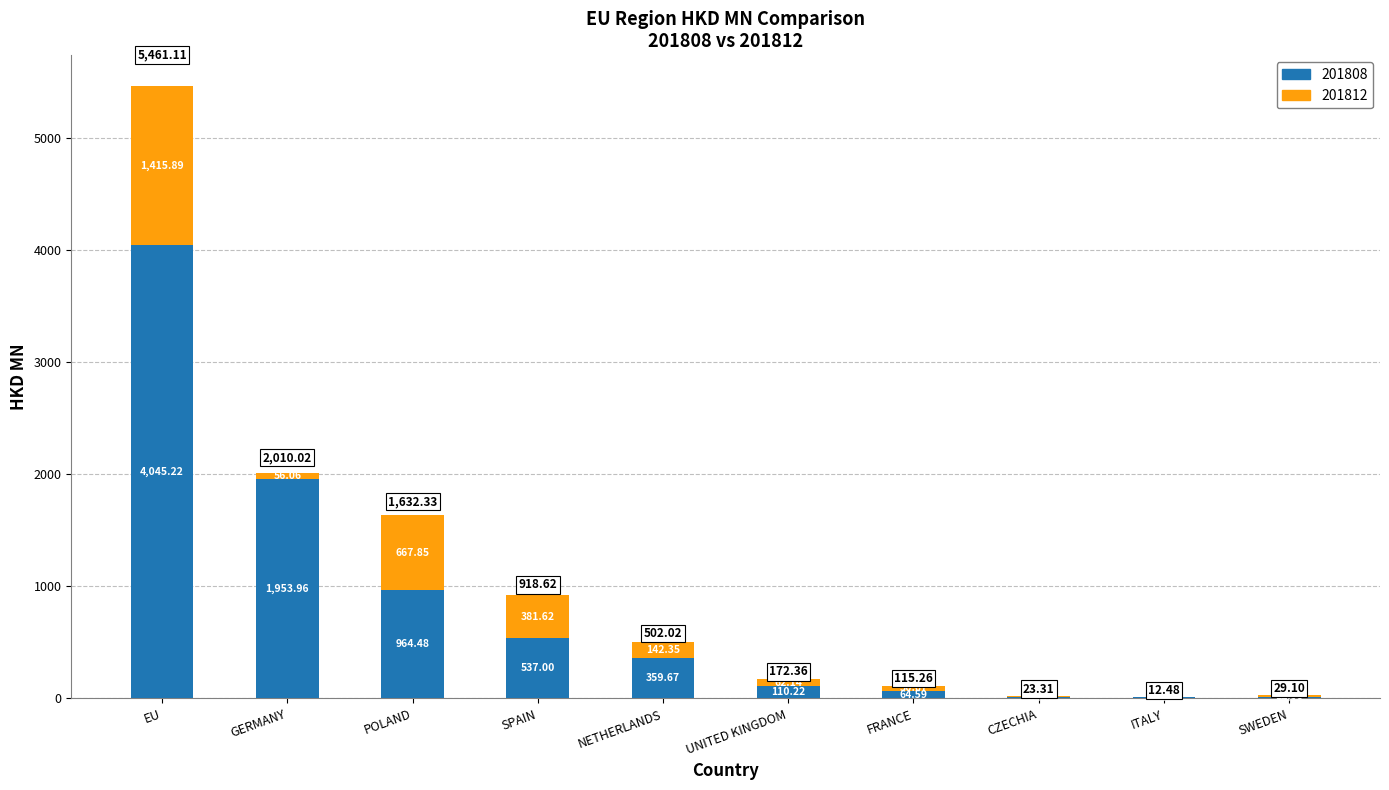

What is the total value across all series at SWEDEN?

29.1